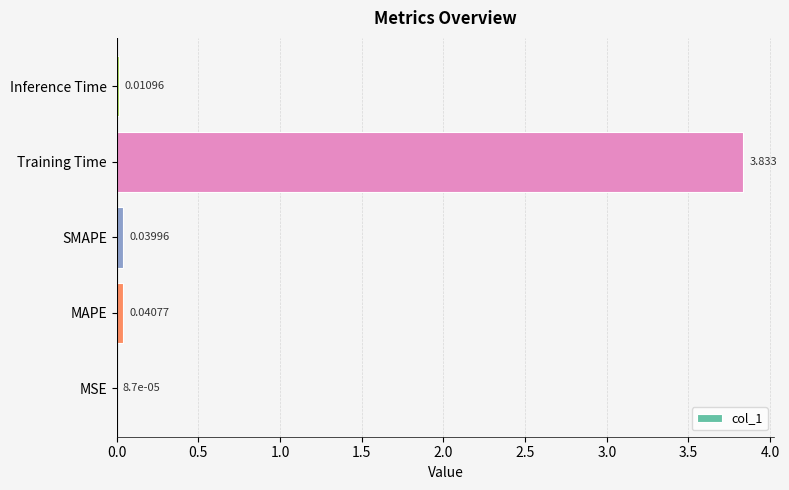

Where is the data nearest to the value 1?

MAPE